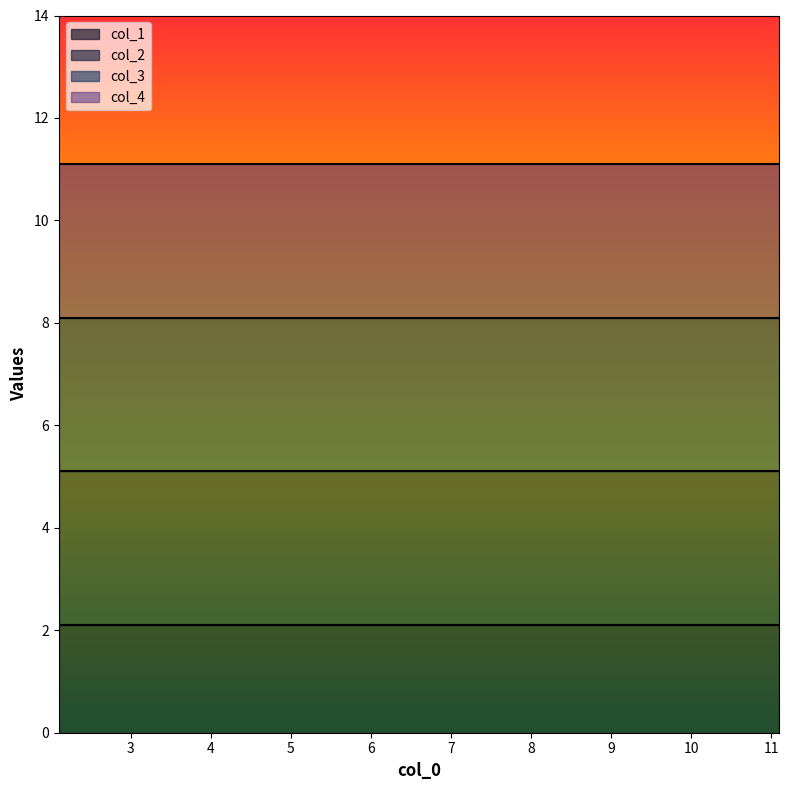

The value of col_1 at 2.1 is 2.1. True or false?

True